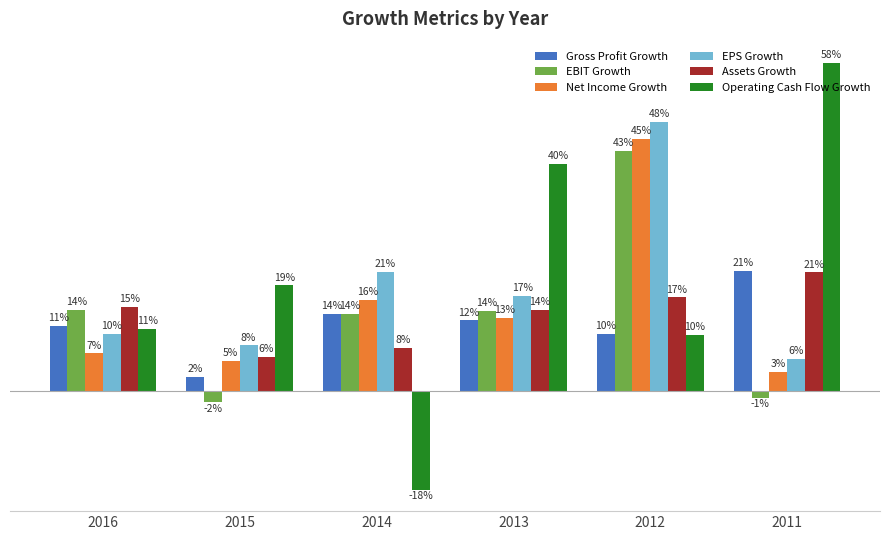

What are all the series names shown in the legend?

Gross Profit Growth, EBIT Growth, Net Income Growth, EPS Growth, Assets Growth, Operating Cash Flow Growth